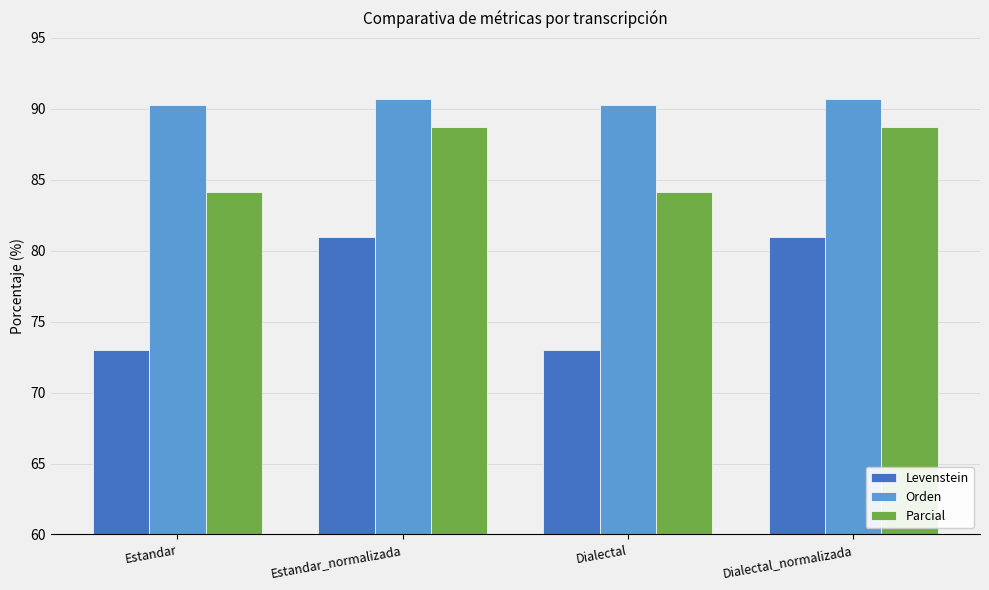

What is the approximate value of Parcial at Dialectal?

84.1